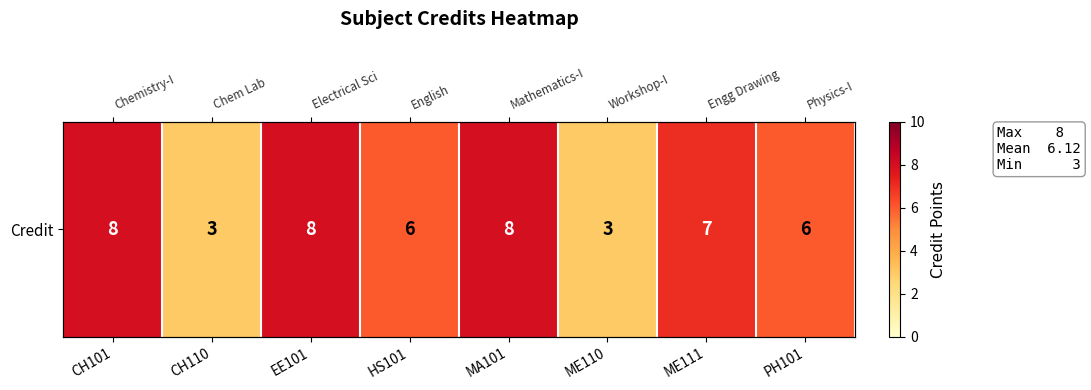

The chart shows a value of 11 at MA101. True or false?

False